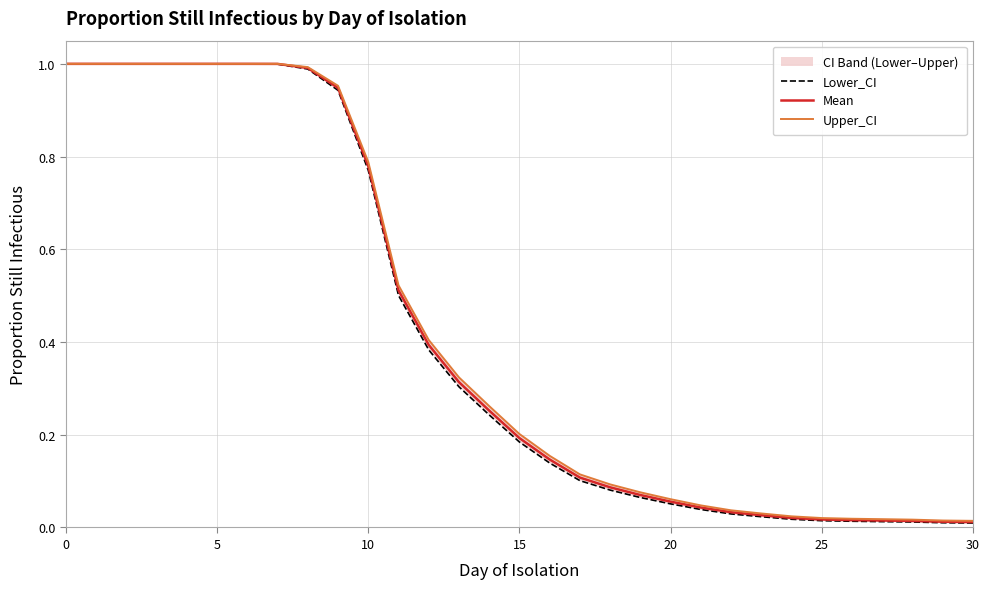

Between 28 and 29, which series saw the biggest shift?

Upper_CI